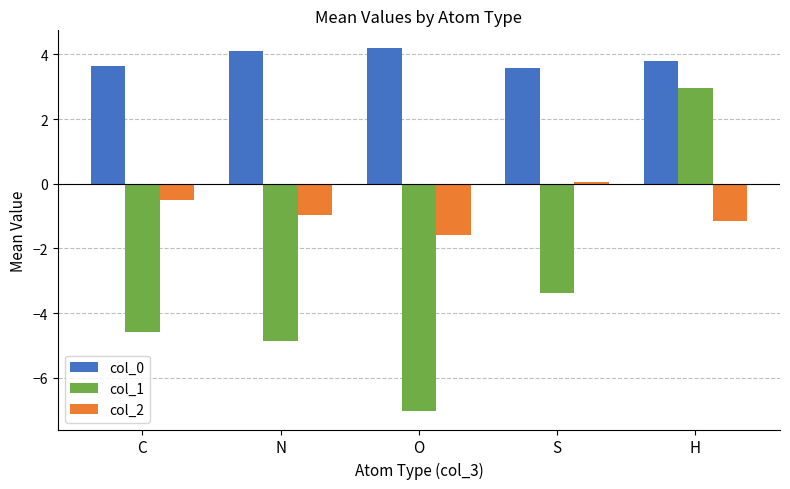

What value does the col_2 series have at C?

-0.5